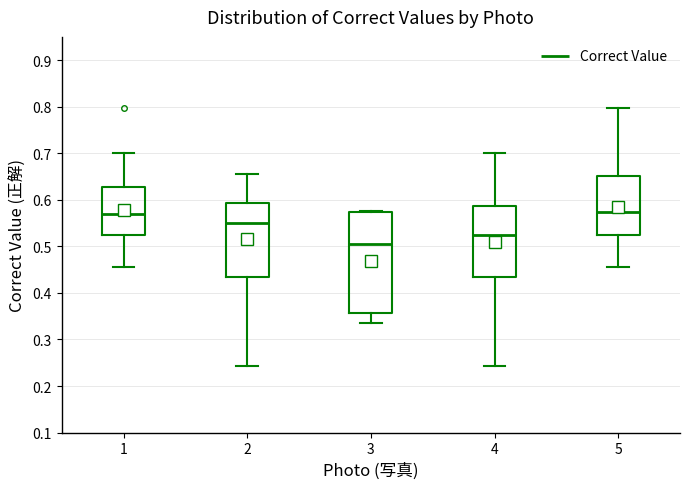

Comparing the boxes themselves (not the whiskers), which one is the tallest?

3